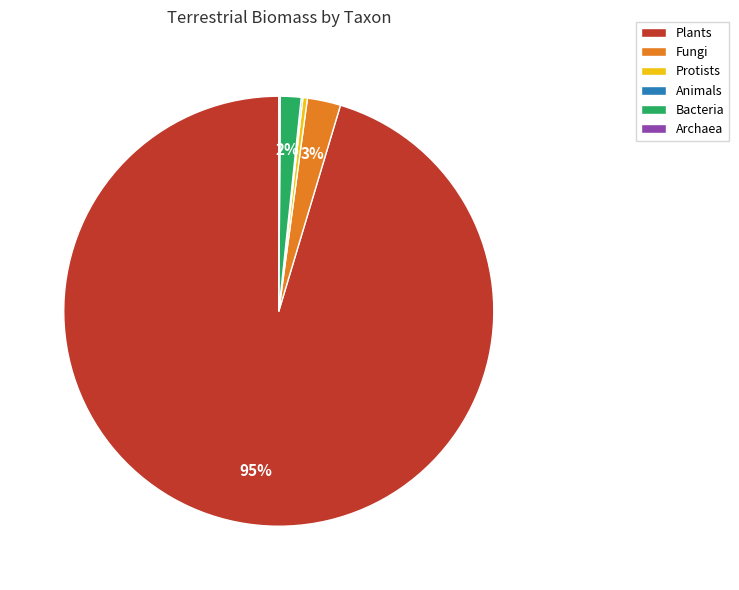

Combined, do Bacteria and Fungi account for over 50%?

No